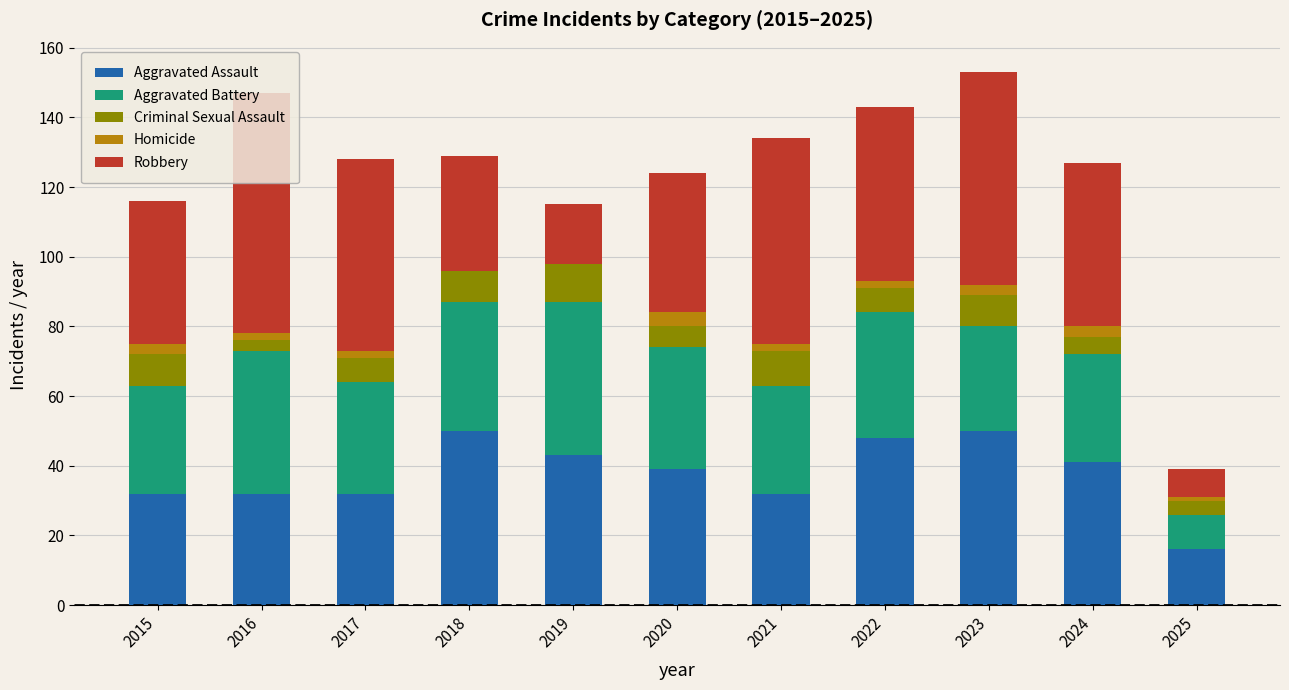

What are all the series names shown in the legend?

Aggravated Assault, Aggravated Battery, Criminal Sexual Assault, Homicide, Robbery